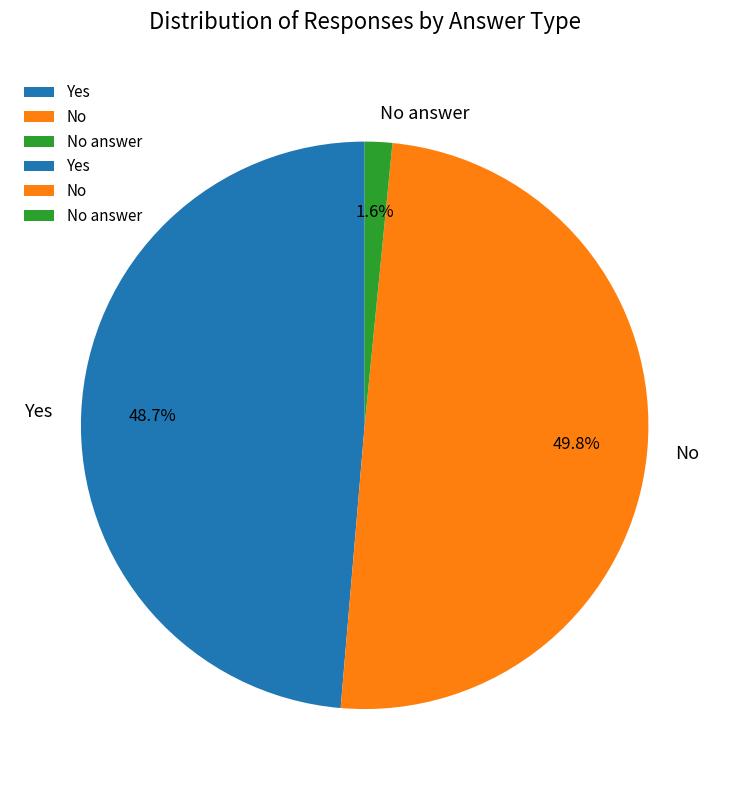

Rank the categories by value from highest to lowest.

No, Yes, No answer